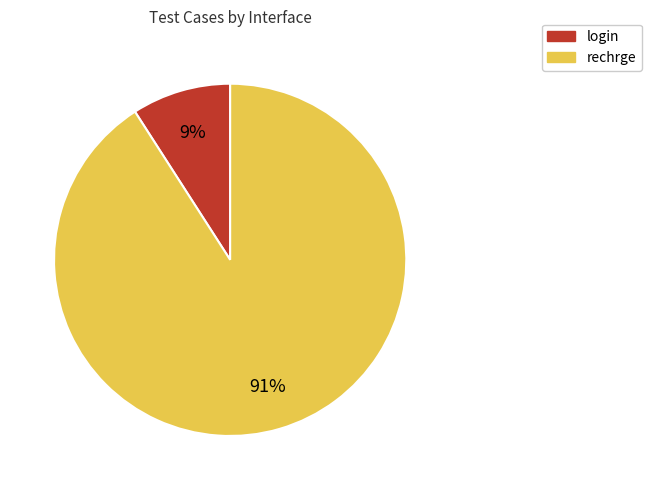

Is the sum of rechrge and login greater than half?

Yes